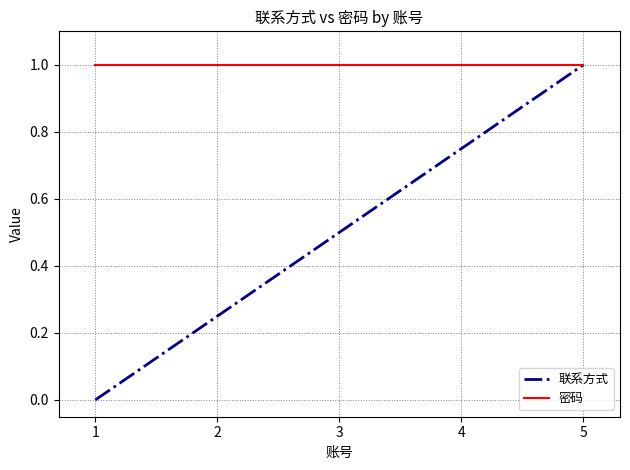

Does the chart have visible grid lines?

Yes